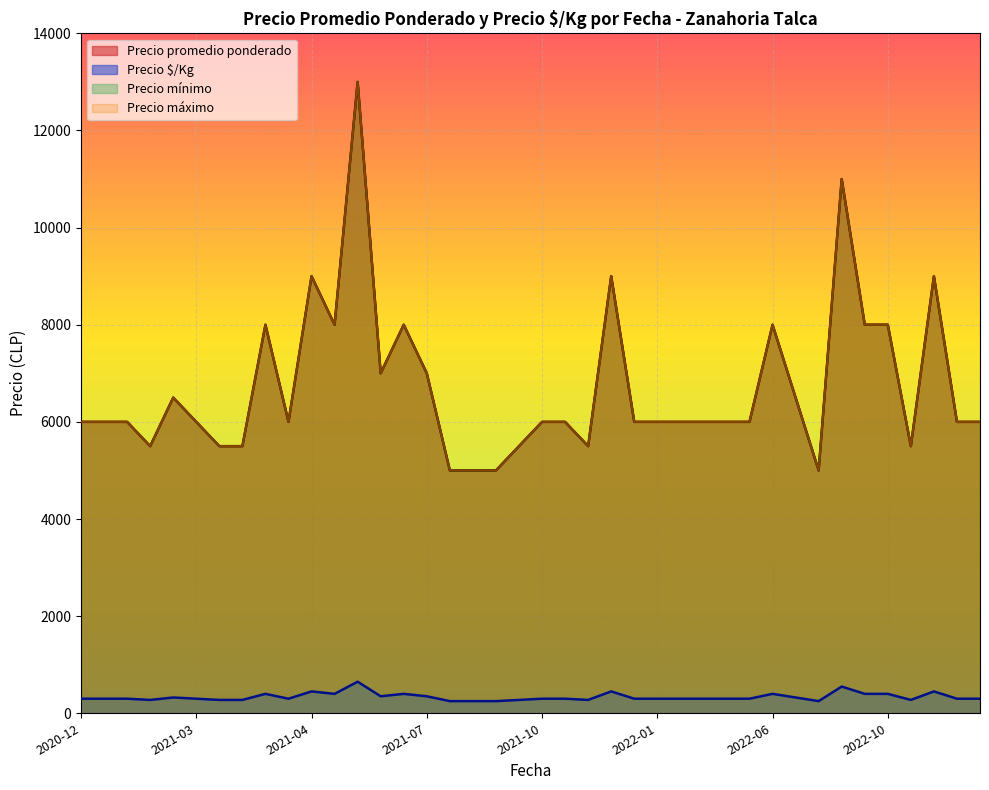

Reading left to right, list all the values displayed in this chart.

Precio promedio ponderado: 6000	6000	6000	5500	6500	6000	5500	5500	8000	6000	9000	8000	13000	7000	8000	7000	5000	5000	5000	5500	6000	6000	5500	9000	6000	6000	6000	6000	6000	6000	8000	6500	5000	11000	8000	8000	5500	9000	6000	6000
Precio $/Kg: 300	300	300	275	325	300	275	275	400	300	450	400	650	350	400	350	250	250	250	275	300	300	275	450	300	300	300	300	300	300	400	325	250	550	400	400	275	450	300	300
Precio mínimo: 6000	6000	6000	5500	6500	6000	5500	5500	8000	6000	9000	8000	13000	7000	8000	7000	5000	5000	5000	5500	6000	6000	5500	9000	6000	6000	6000	6000	6000	6000	8000	6500	5000	11000	8000	8000	5500	9000	6000	6000
Precio máximo: 6000	6000	6000	5500	6500	6000	5500	5500	8000	6000	9000	8000	13000	7000	8000	7000	5000	5000	5000	5500	6000	6000	5500	9000	6000	6000	6000	6000	6000	6000	8000	6500	5000	11000	8000	8000	5500	9000	6000	6000